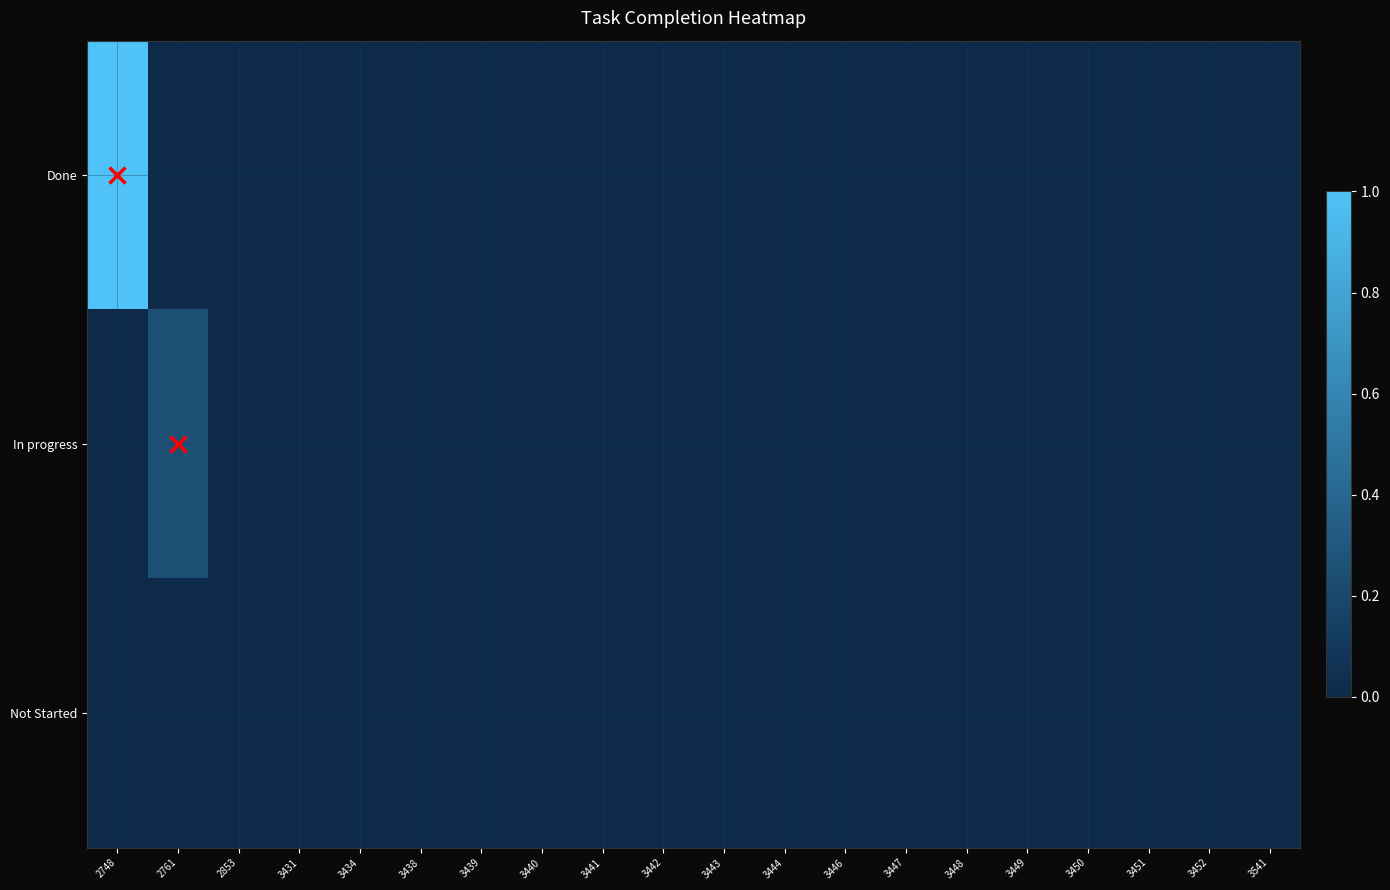

Which series has the widest spread of values?

Done